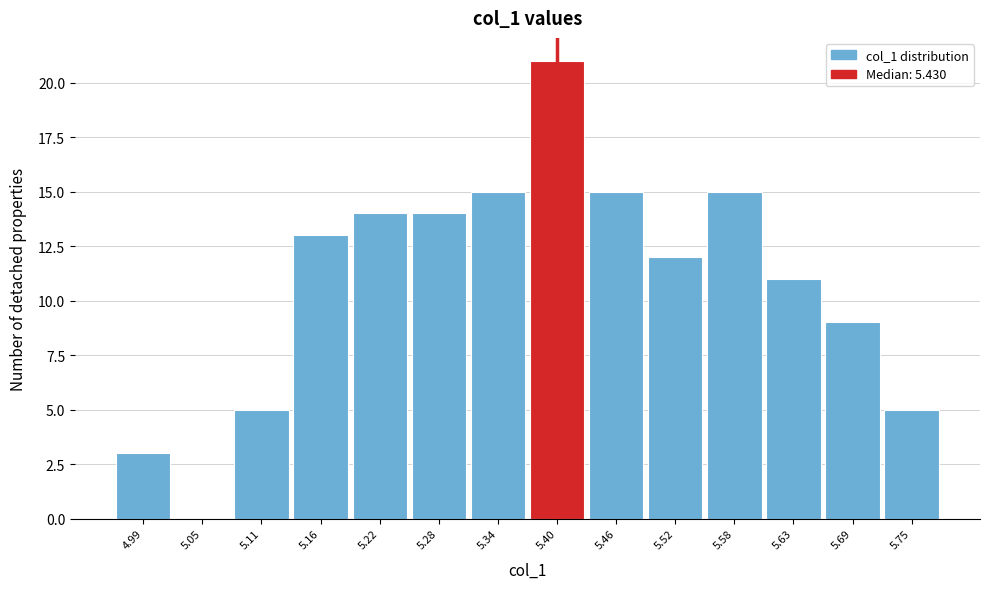

Reading right to left, what are all the values shown in this chart?

5.75=5	5.69=9	5.63=11	5.58=15	5.52=12	5.46=15	5.40=21	5.34=15	5.28=14	5.22=14	5.16=13	5.11=5	5.05=0	4.99=3